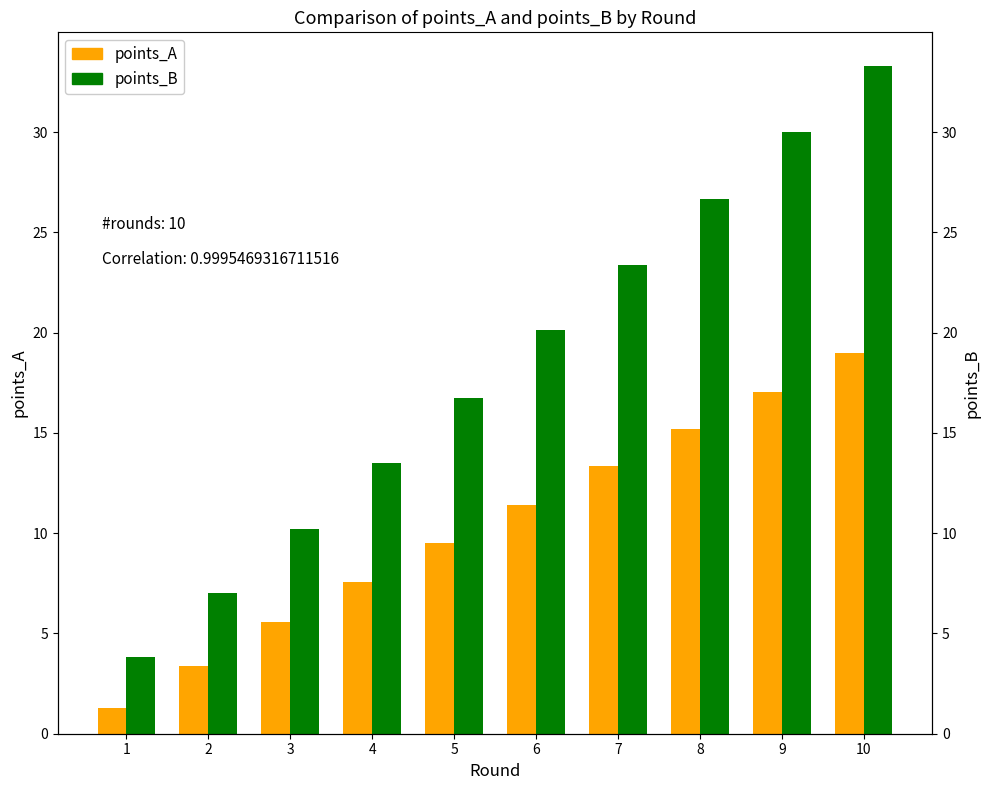

What is the maximum value shown in the chart?

33.3